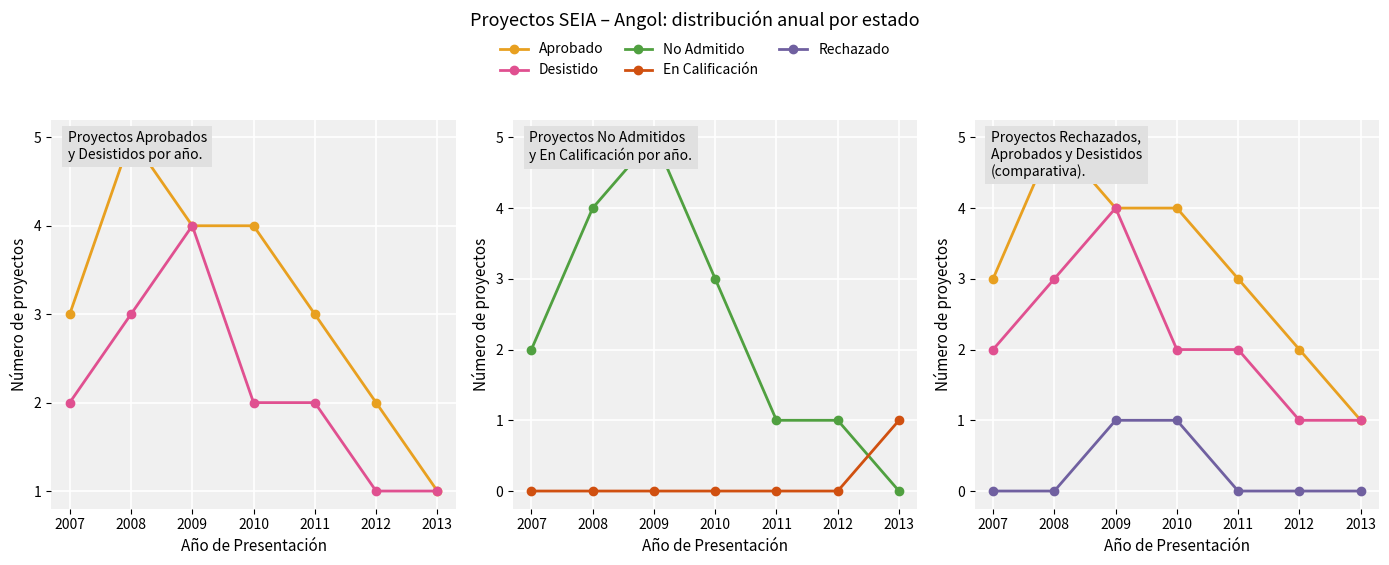

What is the value of the Aprobado point at the 5th from the left?

3